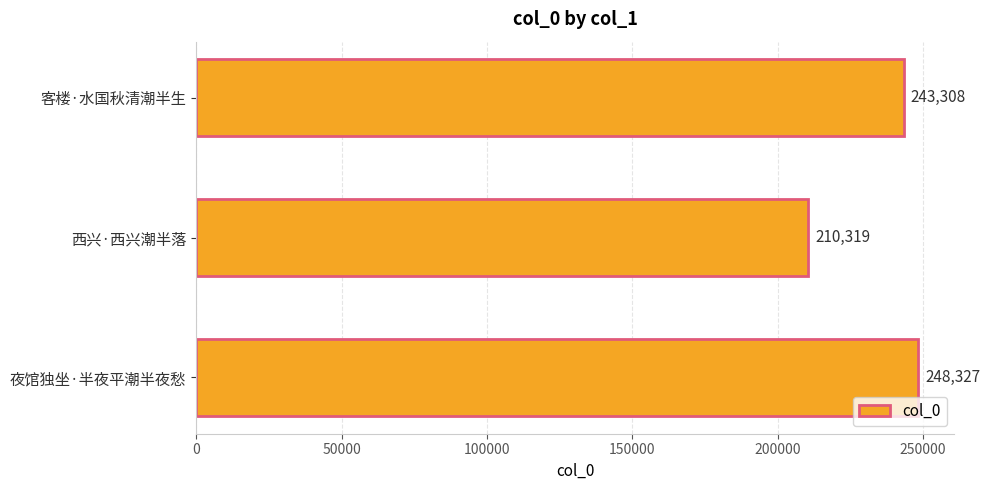

What is the change in value from 客楼·水国秋清潮半生 to 夜馆独坐·半夜平潮半夜愁?

+5019